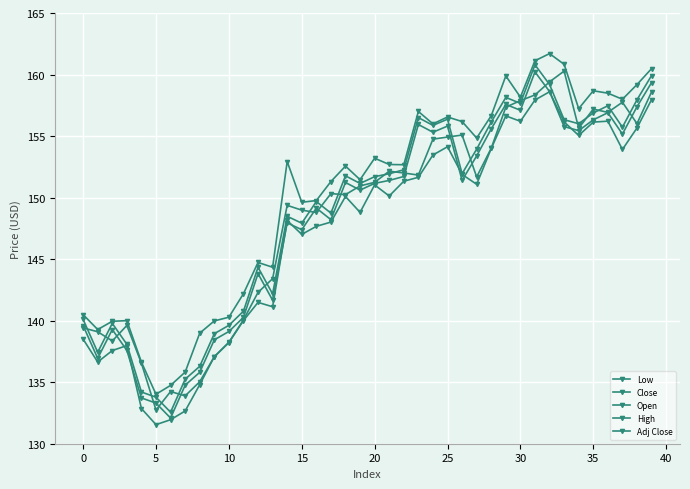

How many distinct data groups are displayed?

5